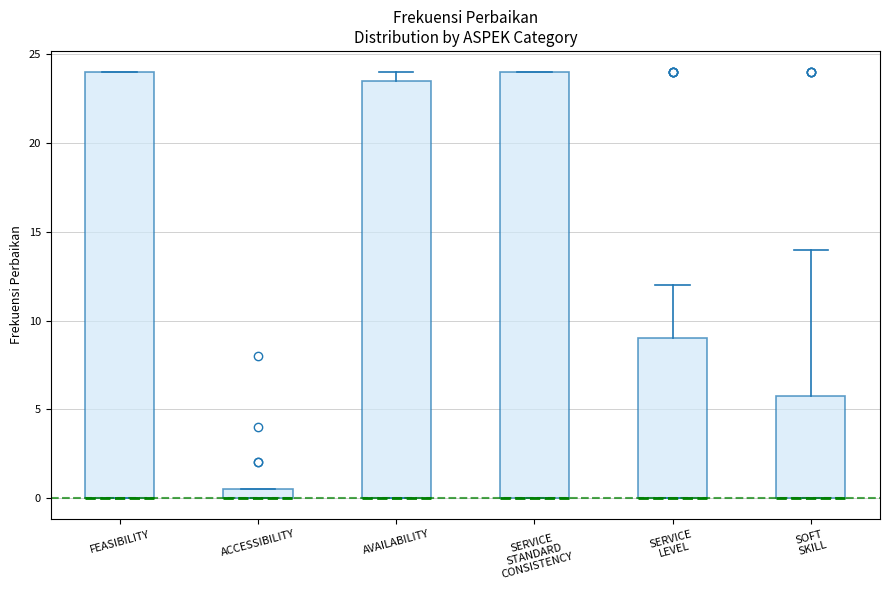

Where does the upper whisker of the box for SERVICE LEVEL end on the y-axis? The values are not printed on the chart, so give them approximately, as read against the axis.

12.0